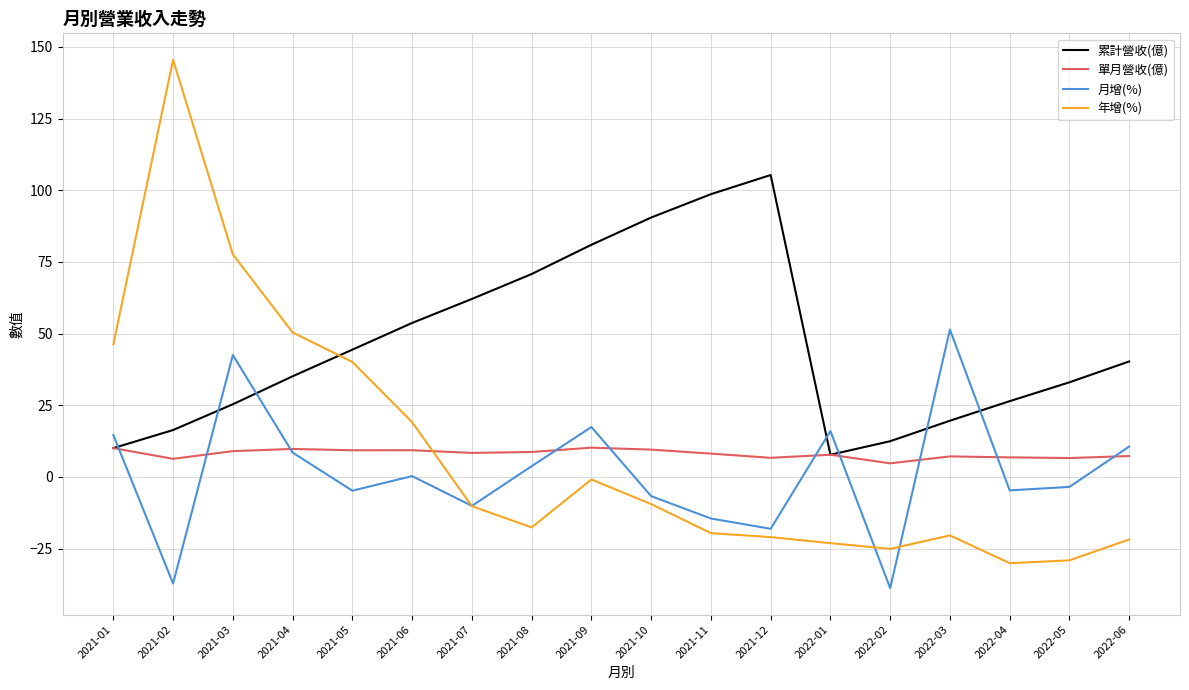

What is the difference between the maximum and minimum values in the 單月營收(億) series?

5.5